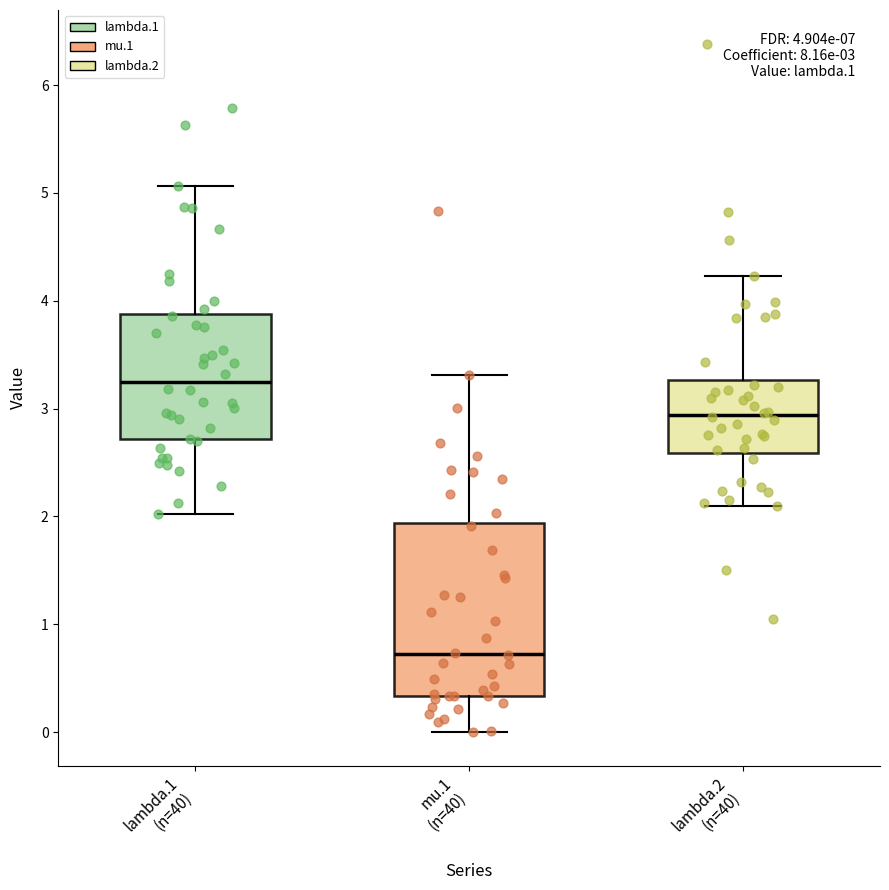

Which box's median line is the highest?

lambda.1 (n=40)